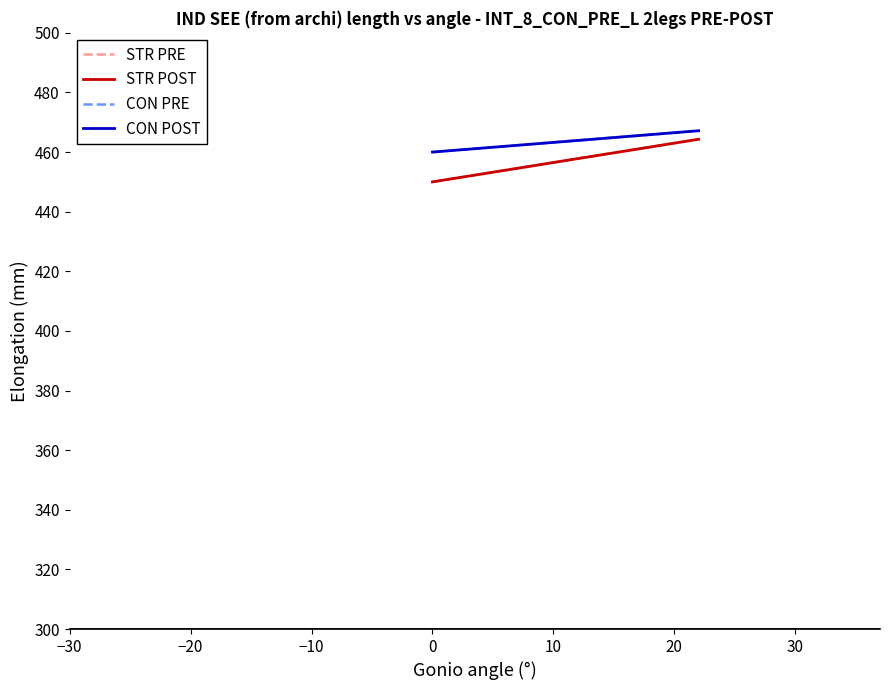

Does the chart display data point markers on the line(s)?

No